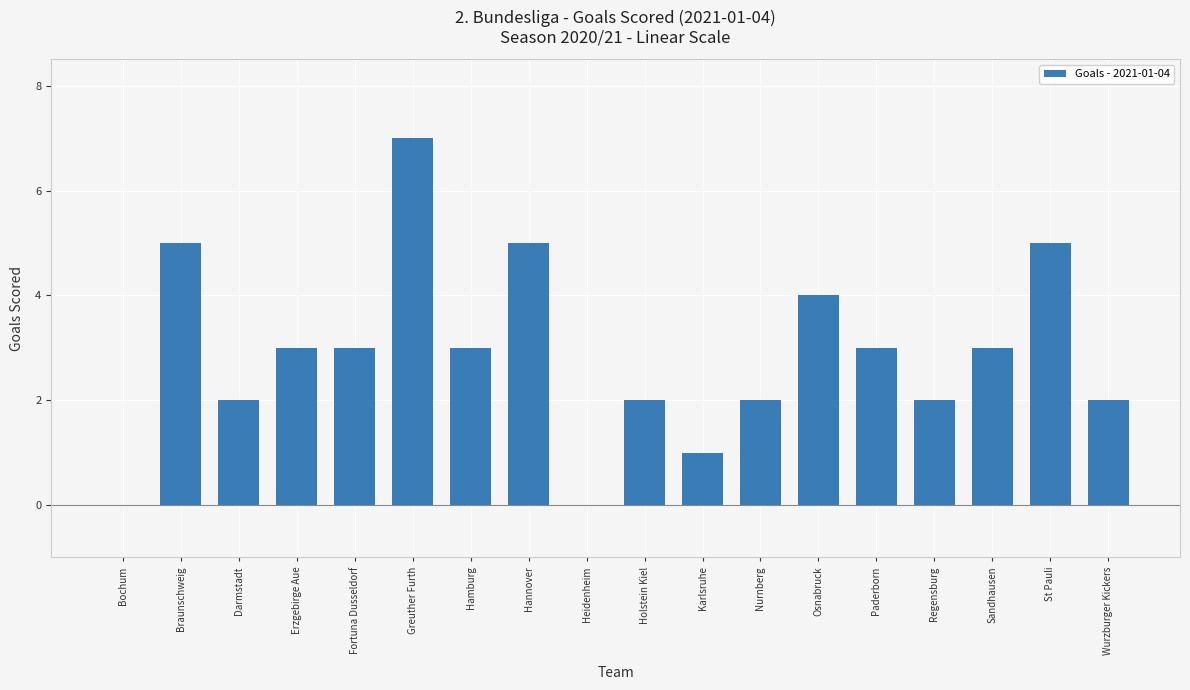

What is the sum of all values?

52